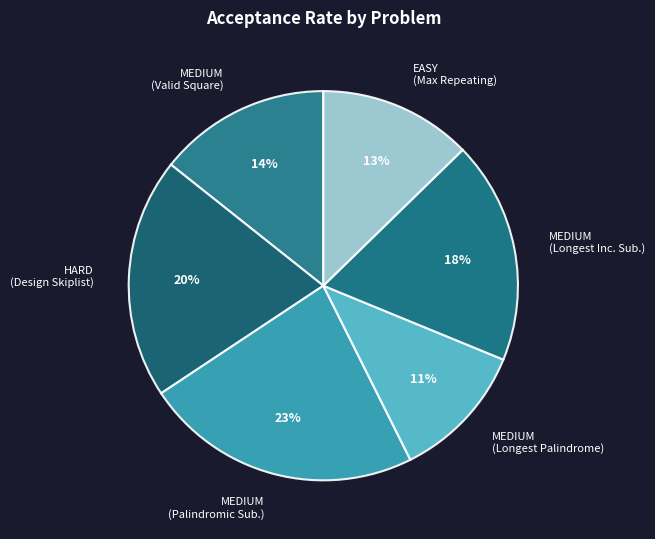

Combined, do MEDIUM (Longest Inc. Sub.) and MEDIUM (Palindromic Sub.) account for over 50%?

No